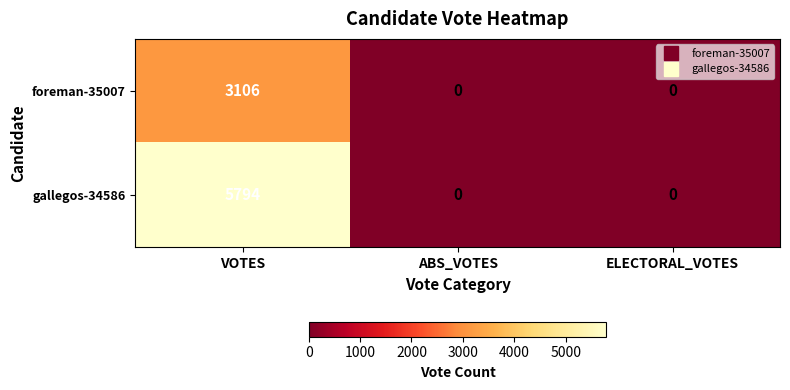

Is it true that gallegos-34586 equals 0 at ELECTORAL_VOTES?

True